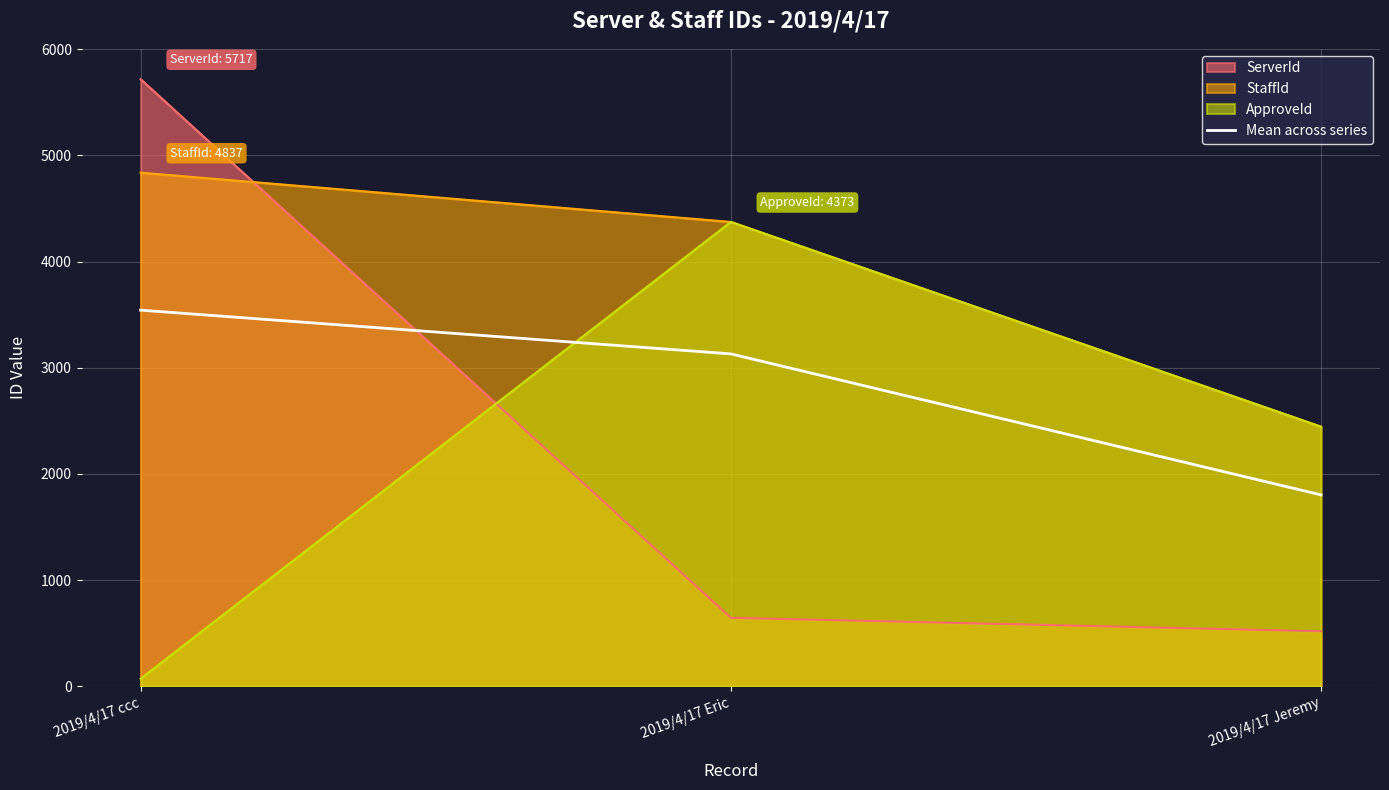

Which category has the lowest value across all series?

2019/4/17 ccc